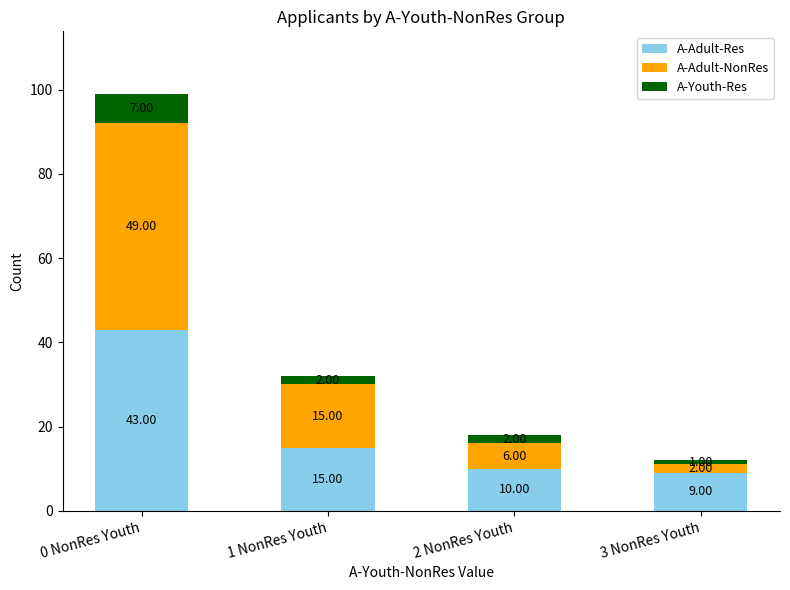

At which category is the sum across all series the highest?

0 NonRes Youth